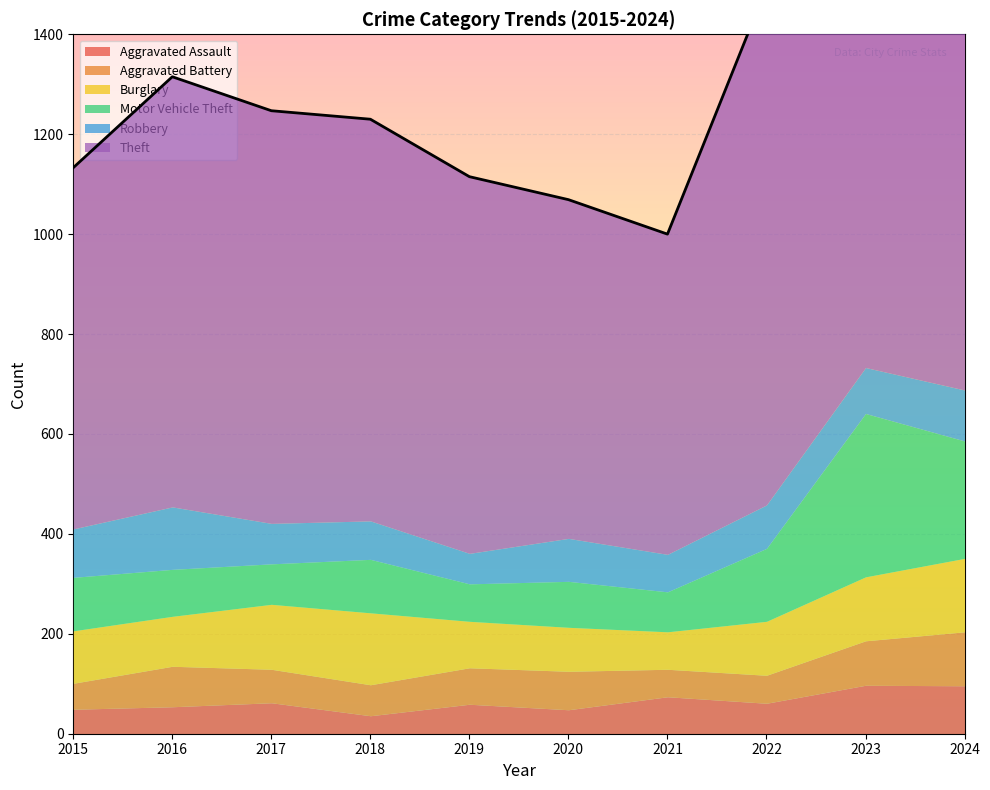

How many interior local peaks does the Aggravated Battery series have?

2